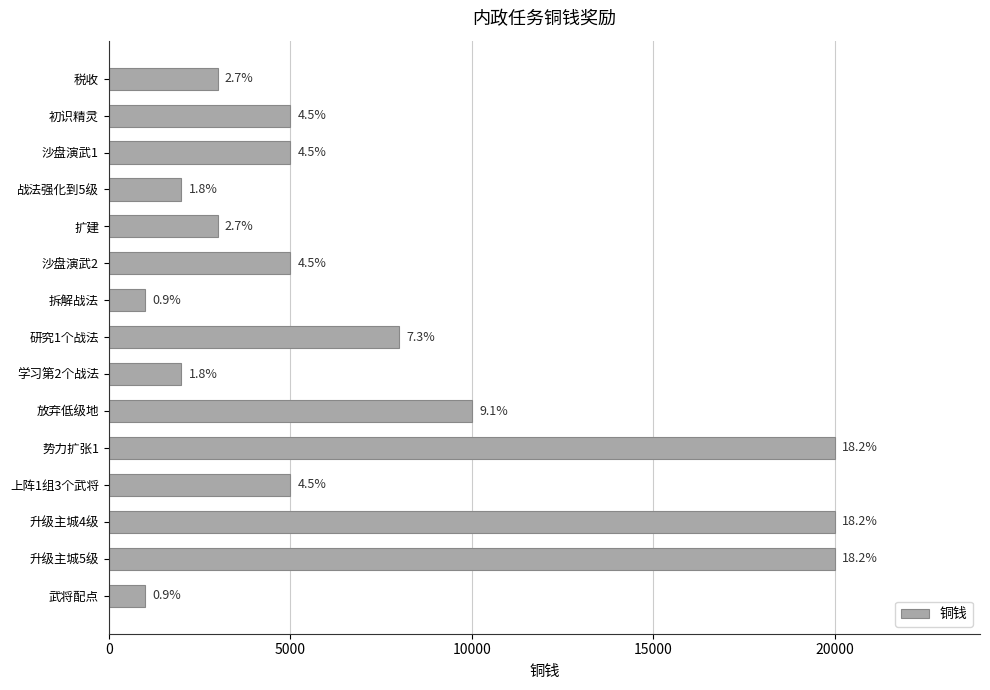

How many bars are there in total?

15